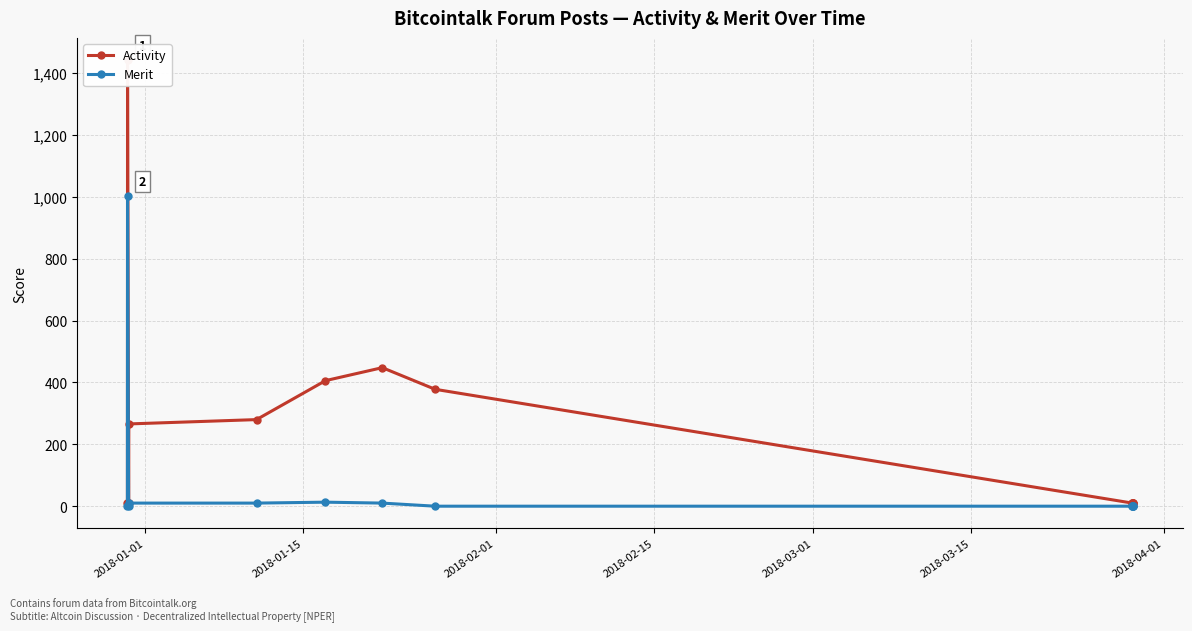

True or false: Activity and Merit cross at least once.

False